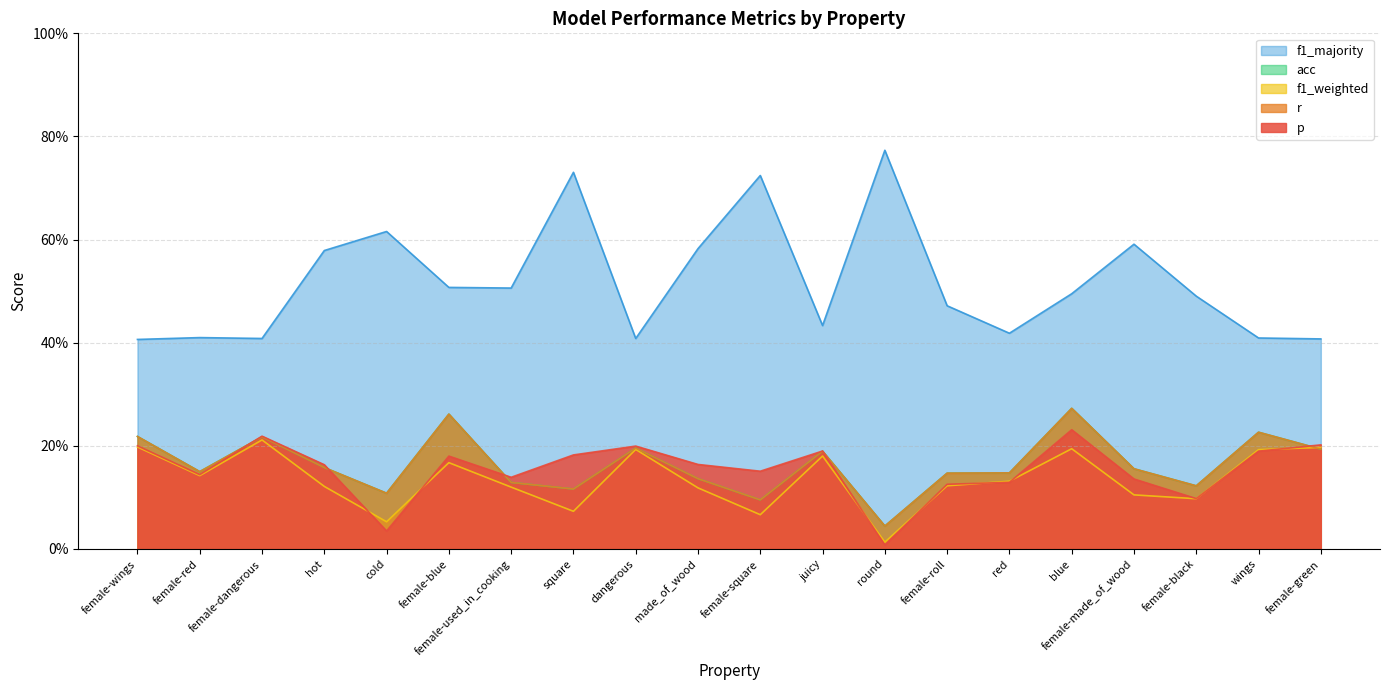

What is the sum of all p values?

3.1